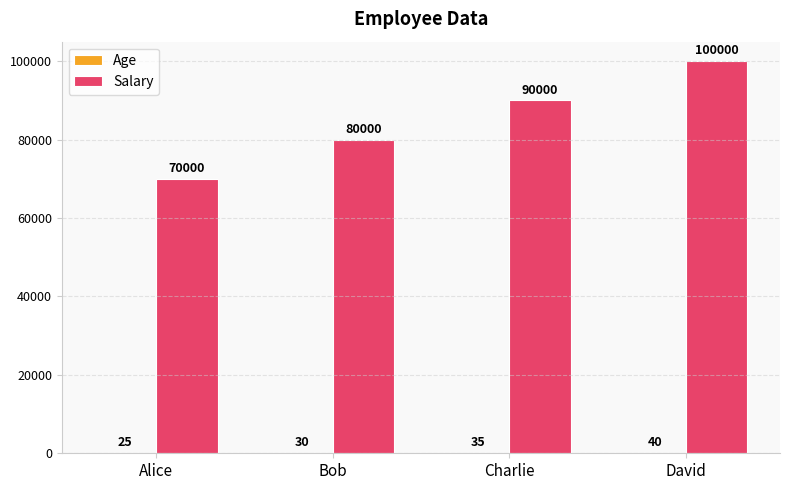

How many data points does each series have?

4